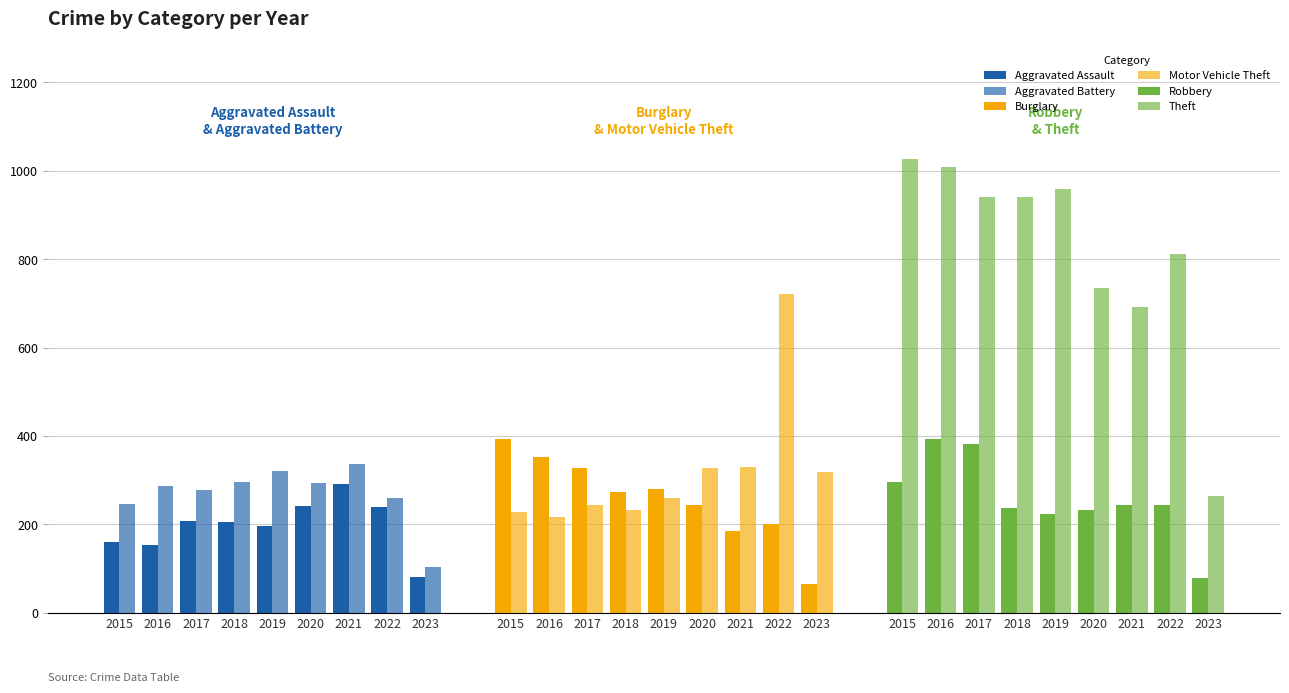

At which label is Motor Vehicle Theft closest to 470?

2021